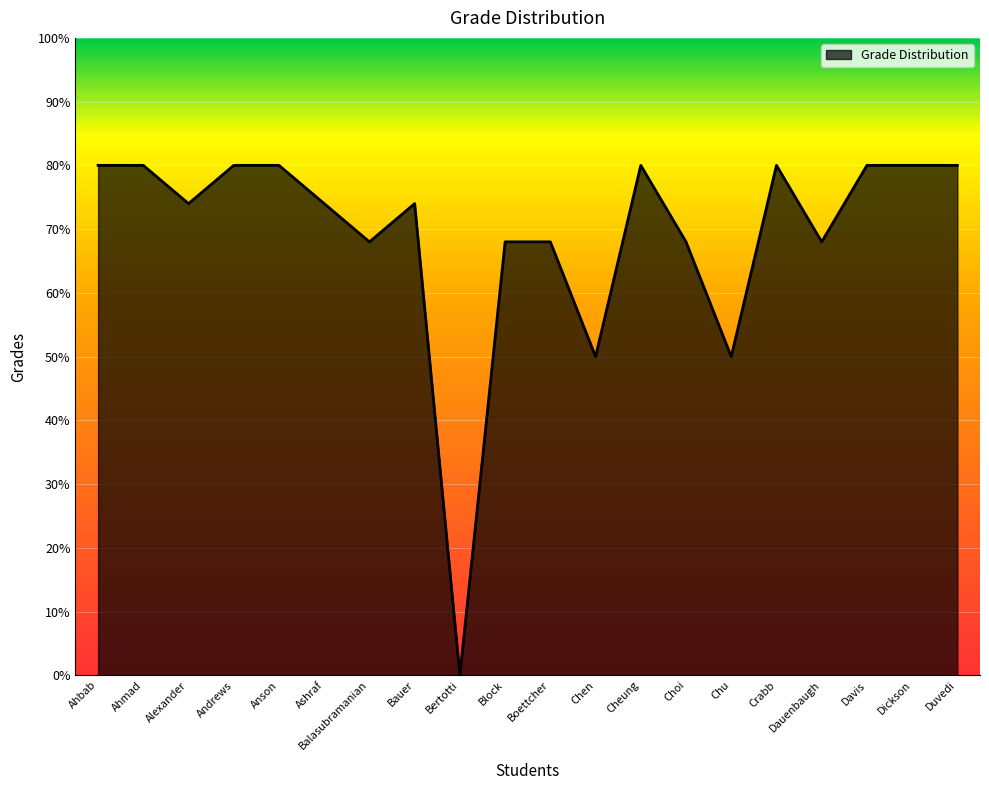

Reading left to right, what are all the values shown in this chart?

Ahbab=80	Ahmad=80	Alexander=74	Andrews=80	Anson=80	Ashraf=74	Balasubramanian=68	Bauer=74	Bertotti=0	Block=68	Boettcher=68	Chen=50	Cheung=80	Choi=68	Chu=50	Crabb=80	Dauenbaugh=68	Davis=80	Dickson=80	Duvedi=80